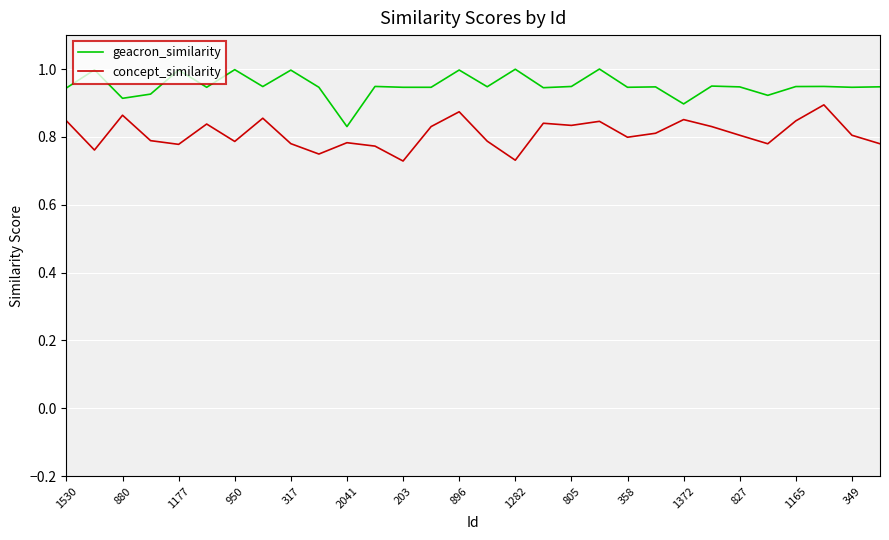

What are all the series names shown in the legend?

geacron_similarity, concept_similarity